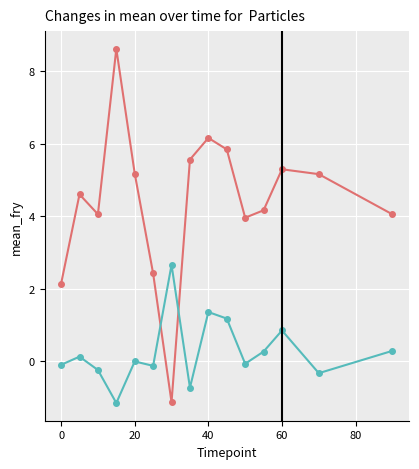

Count the number of categories in the chart.

15